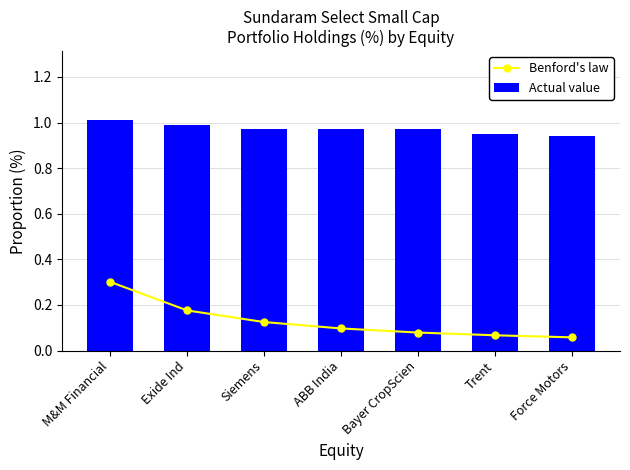

What is the approximate value of Actual value at M&M Financial?

1.0